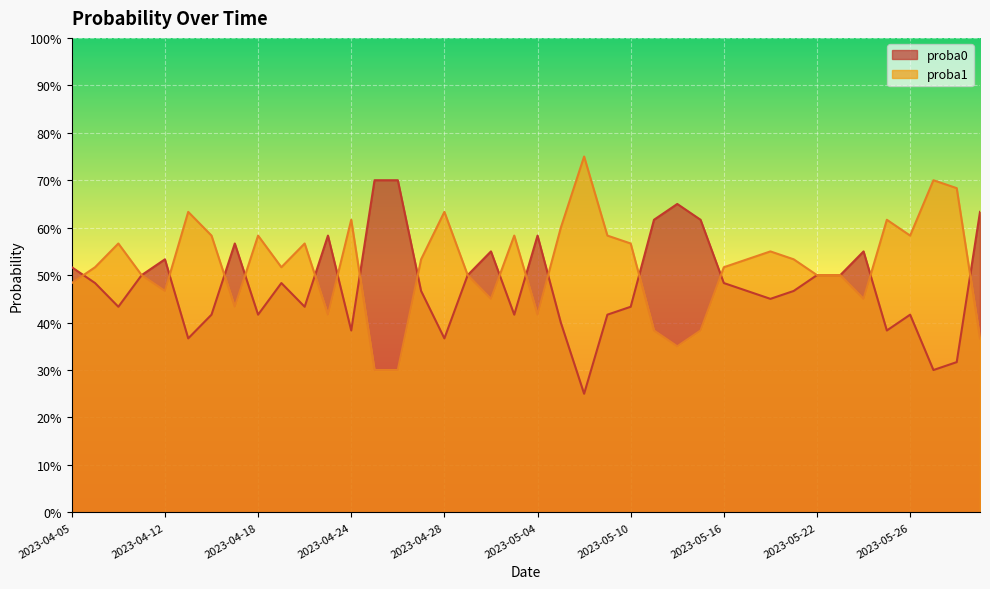

True or false: proba0 has more than 2 points higher than both neighbors.

True